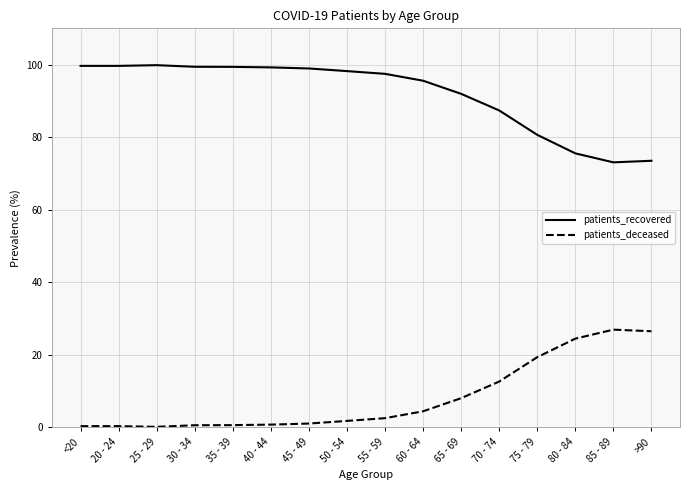

What position from the left is 80 - 84?

14